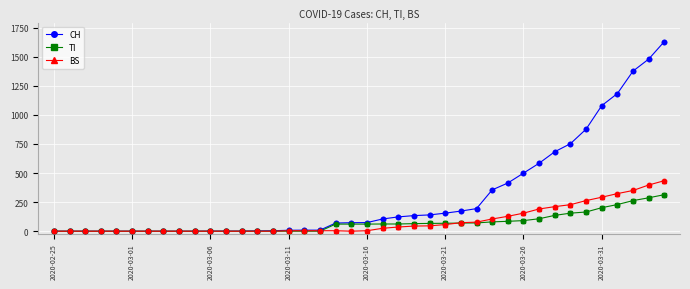

Which series has the largest total across all categories?

CH